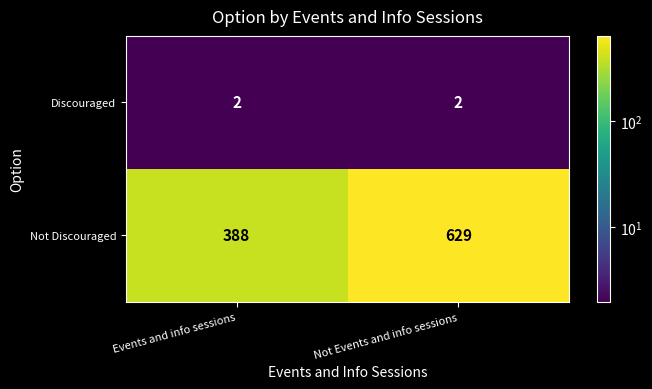

Reading right to left, what are all the values shown in this chart?

Discouraged: Not Events and info sessions=2	Events and info sessions=2
Not Discouraged: Not Events and info sessions=629	Events and info sessions=388